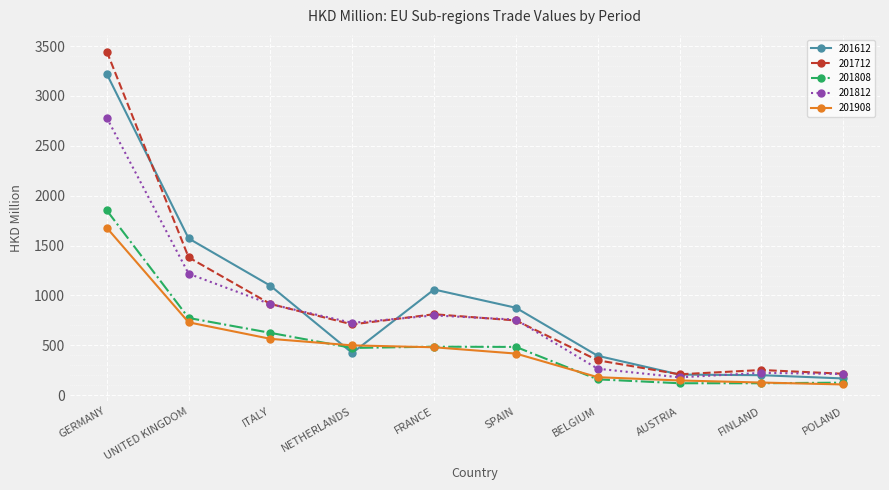

At which category does 201812 reach its first local valley?

NETHERLANDS